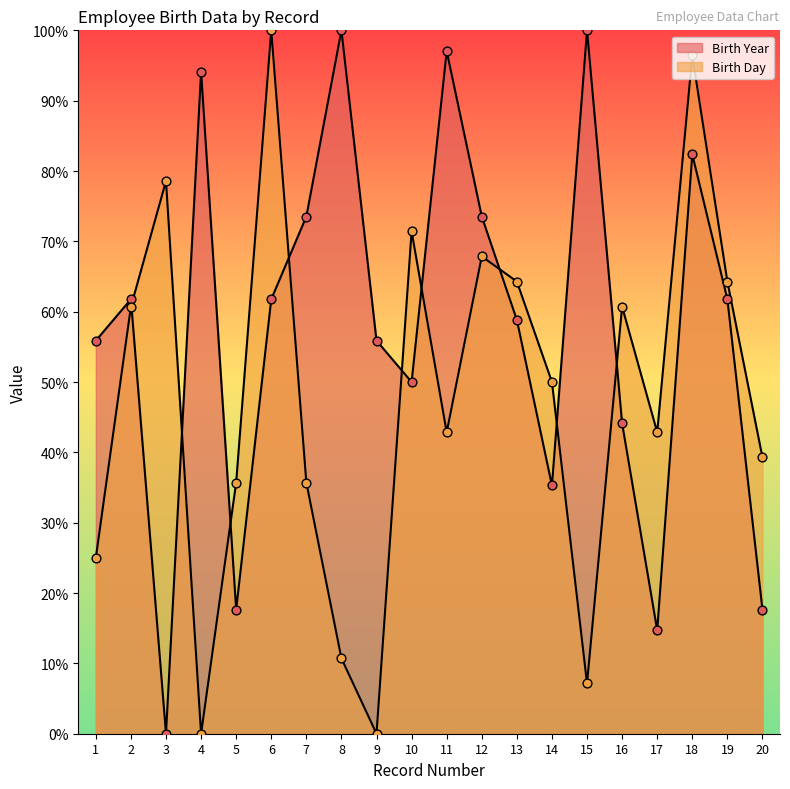

At how many categories does at least one series exceed 87?

6